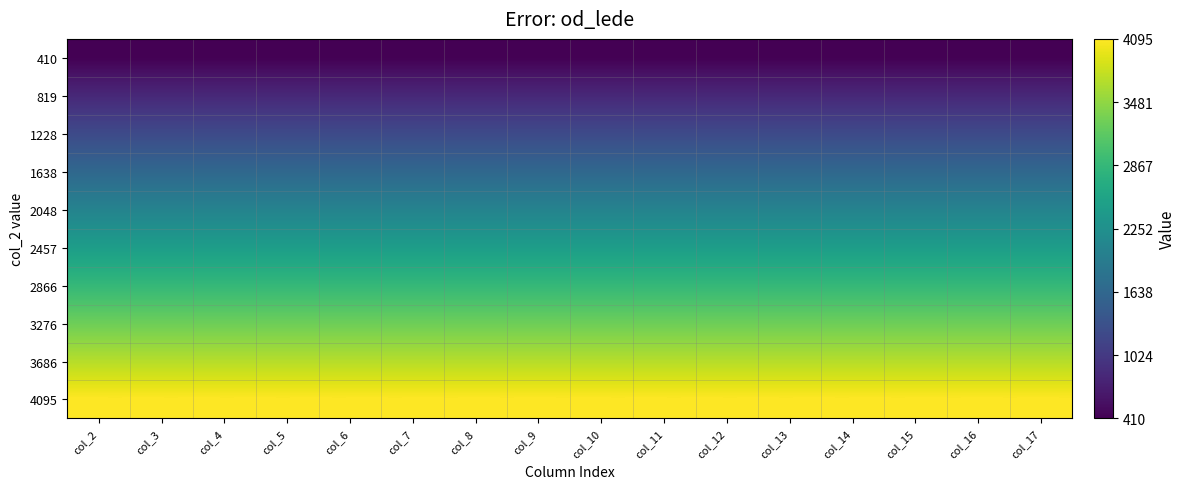

What is the maximum value shown in the chart?

4095